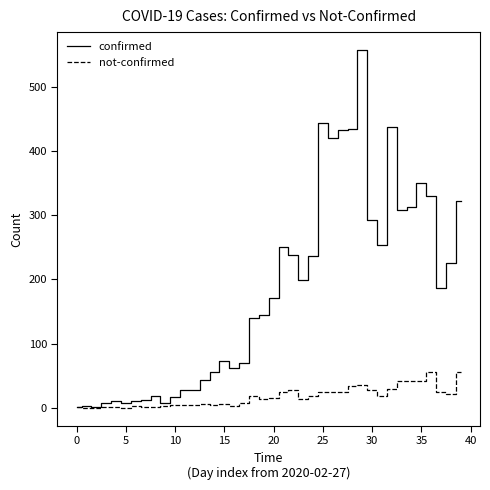

What are all the series names shown in the legend?

confirmed, not-confirmed